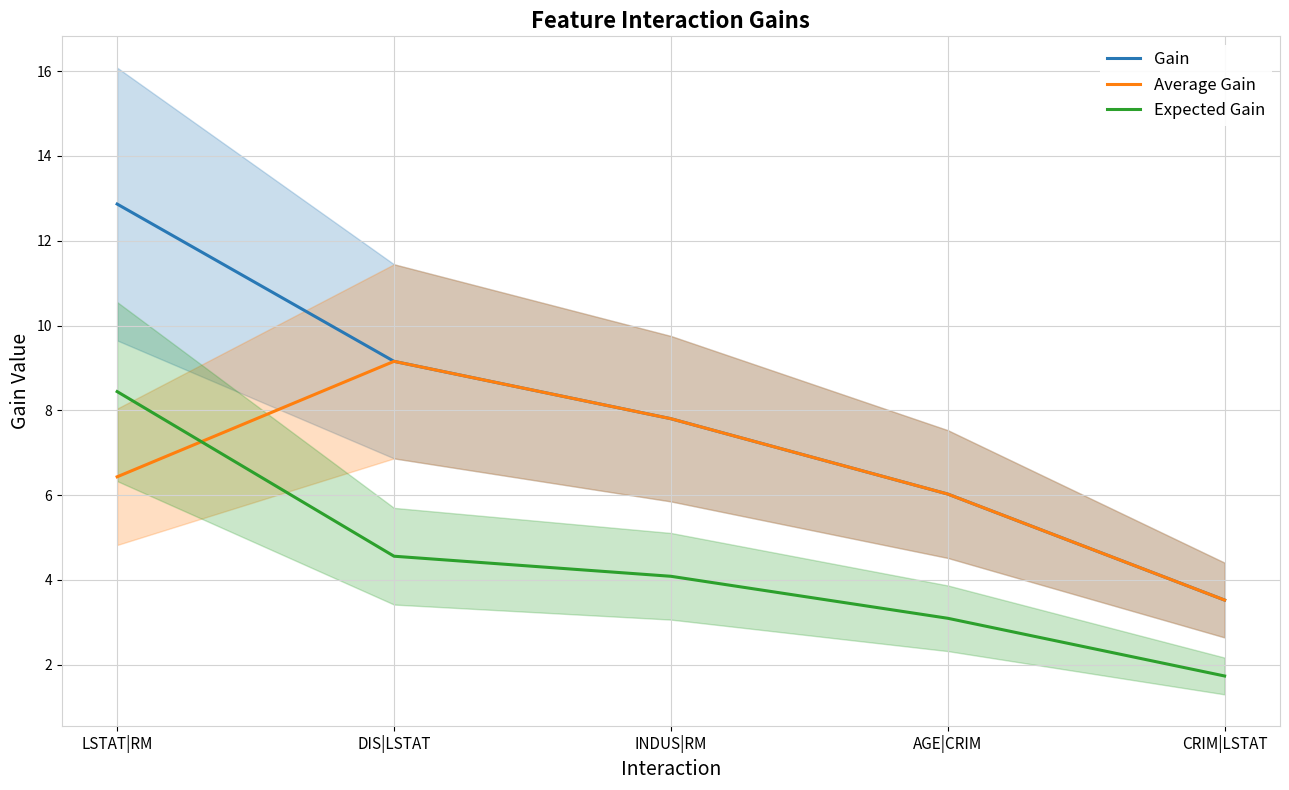

Is it true that Gain equals 6.0 at AGE|CRIM?

True